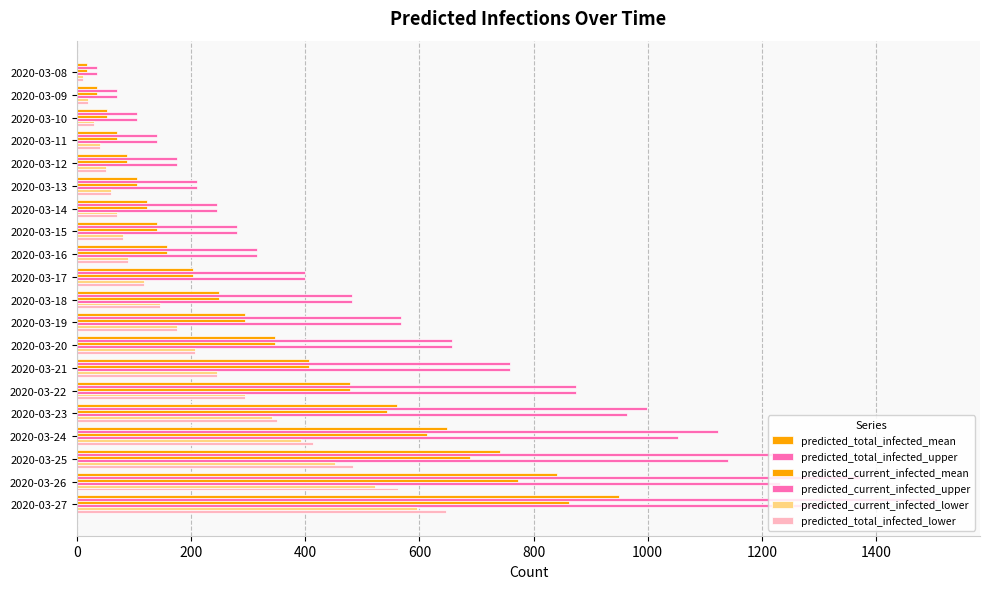

What is the highest value of the predicted_current_infected_lower series?

596